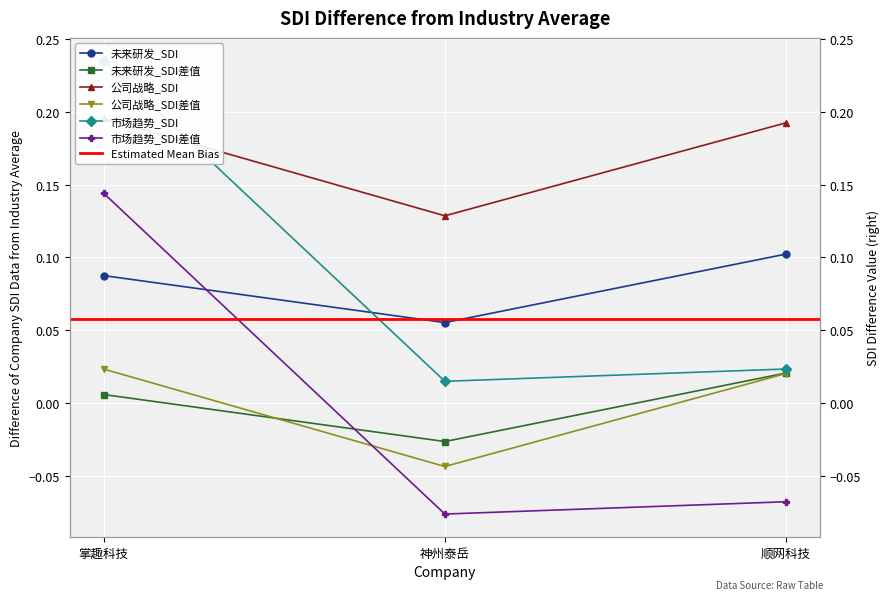

What position from the left is 神州泰岳?

2